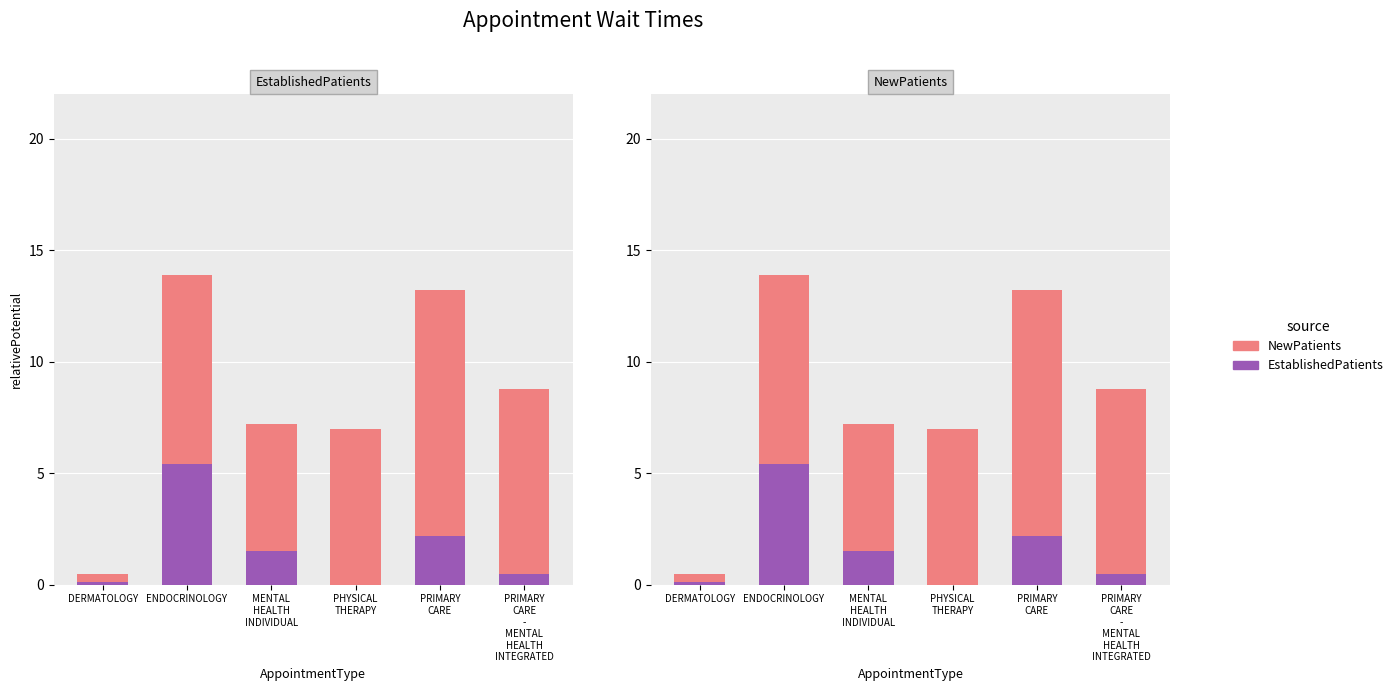

Reading right to left, what are all the values shown in this chart?

EstablishedPatients: PRIMARY
CARE
-
MENTAL
HEALTH
INTEGRATED=0.5	PRIMARY
CARE=2.2	PHYSICAL
THERAPY=0.0	MENTAL
HEALTH
INDIVIDUAL=1.5	ENDOCRINOLOGY=5.4	DERMATOLOGY=0.1
NewPatients: PRIMARY
CARE
-
MENTAL
HEALTH
INTEGRATED=8.3	PRIMARY
CARE=11.0	PHYSICAL
THERAPY=7.0	MENTAL
HEALTH
INDIVIDUAL=5.7	ENDOCRINOLOGY=8.5	DERMATOLOGY=0.4